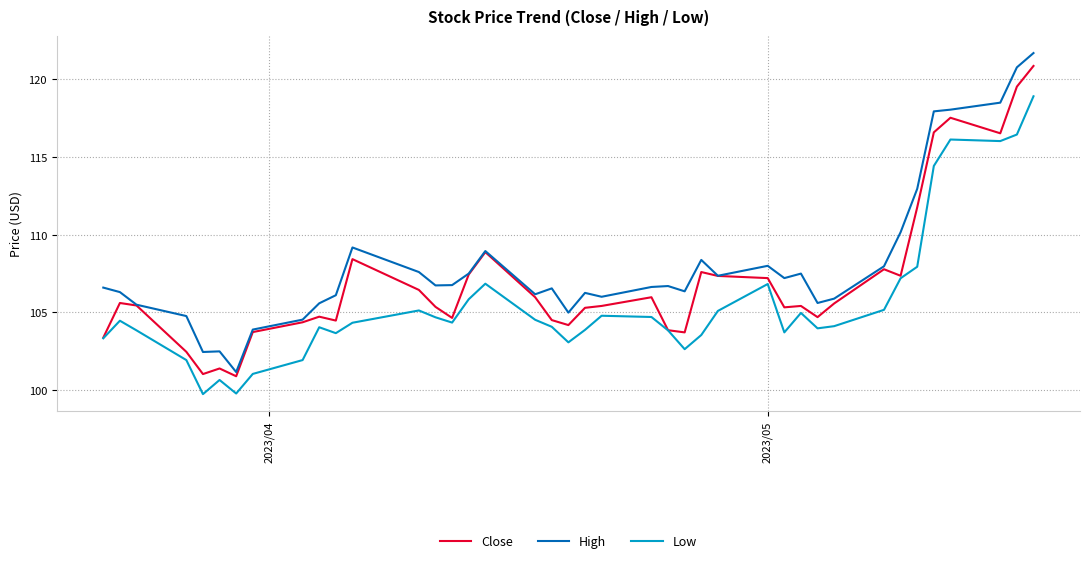

List the series in order of their overall mean, highest first.

High, Close, Low